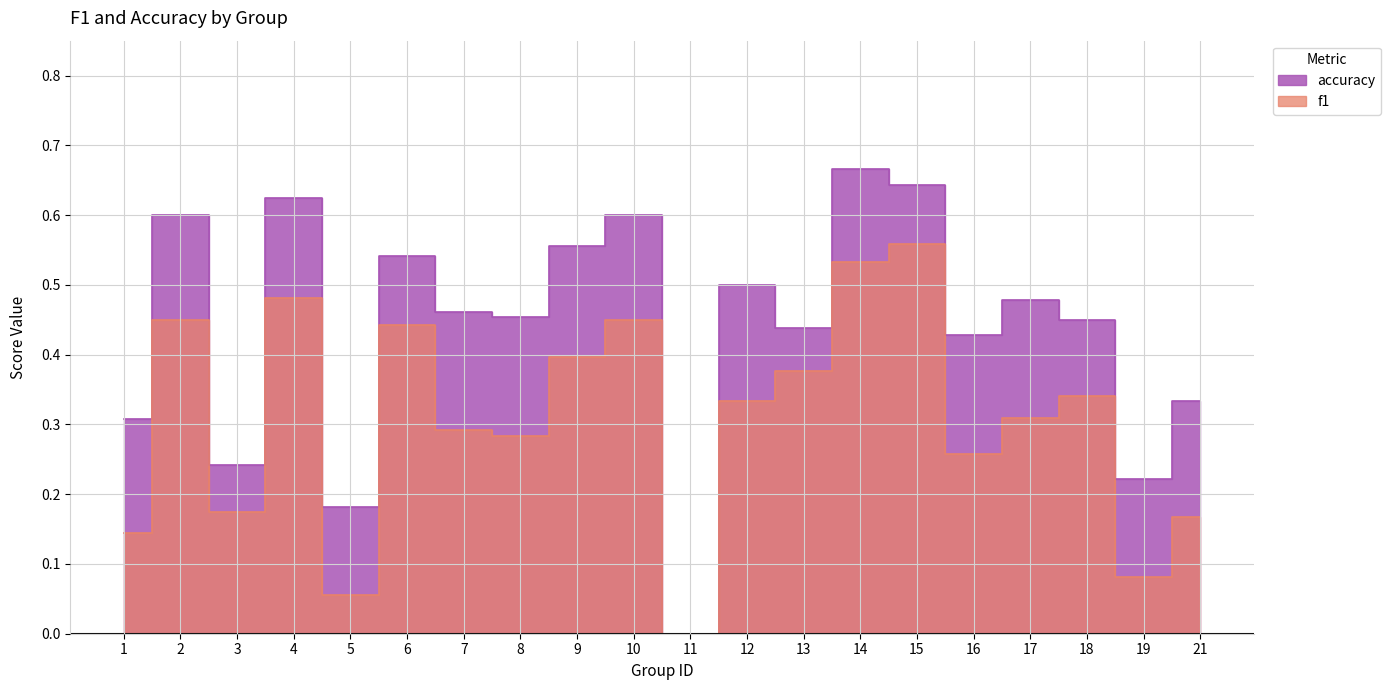

Is the value of accuracy at 11 greater than the value of f1 at 2?

No